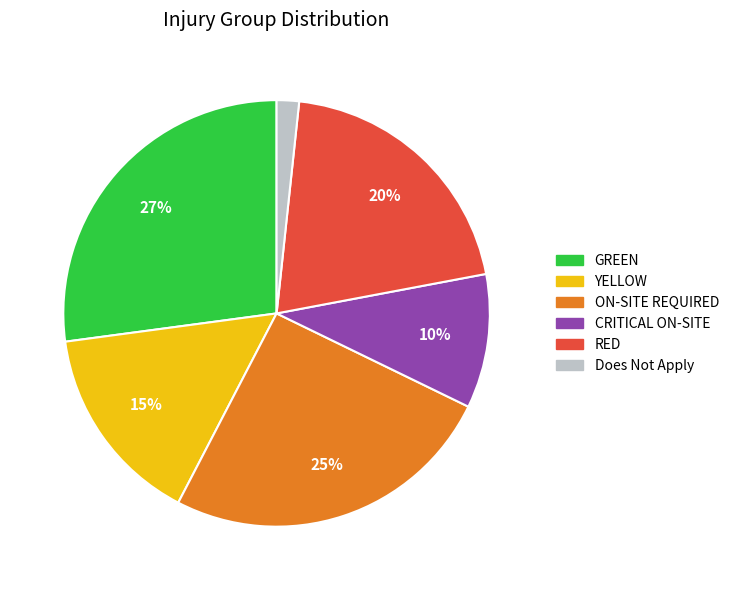

To the nearest percent, what is the average slice percentage?

17%